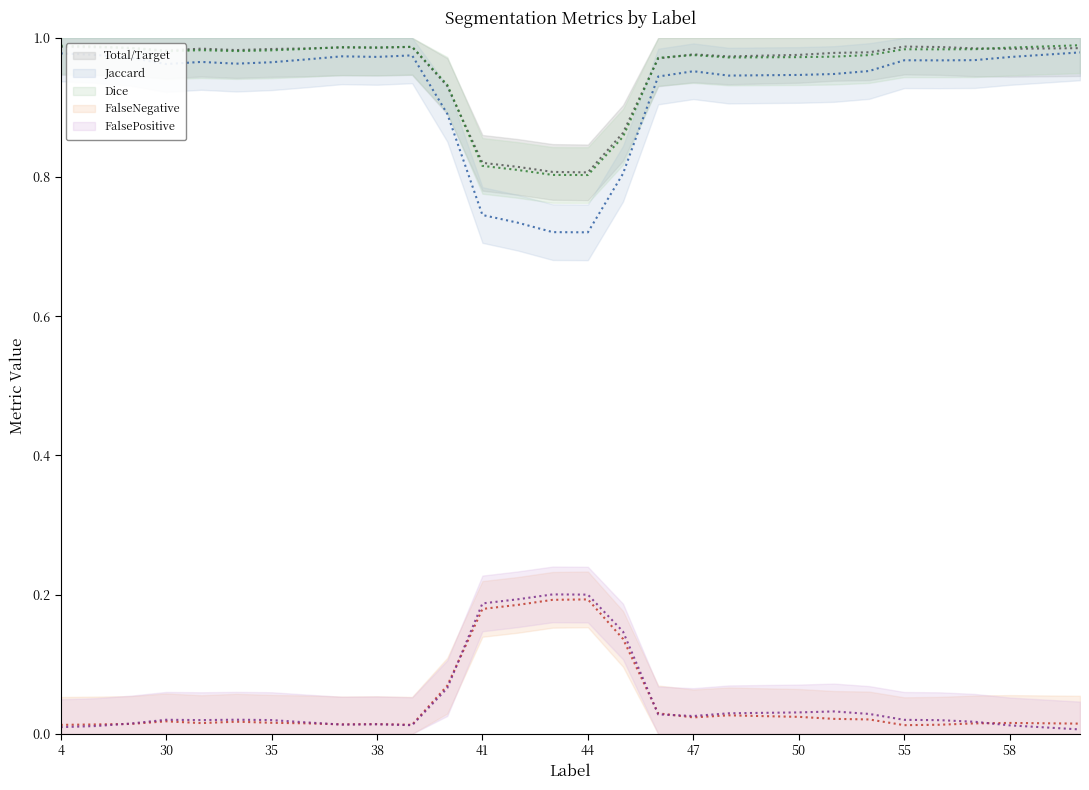

Which series has the largest range (max minus min)?

Jaccard